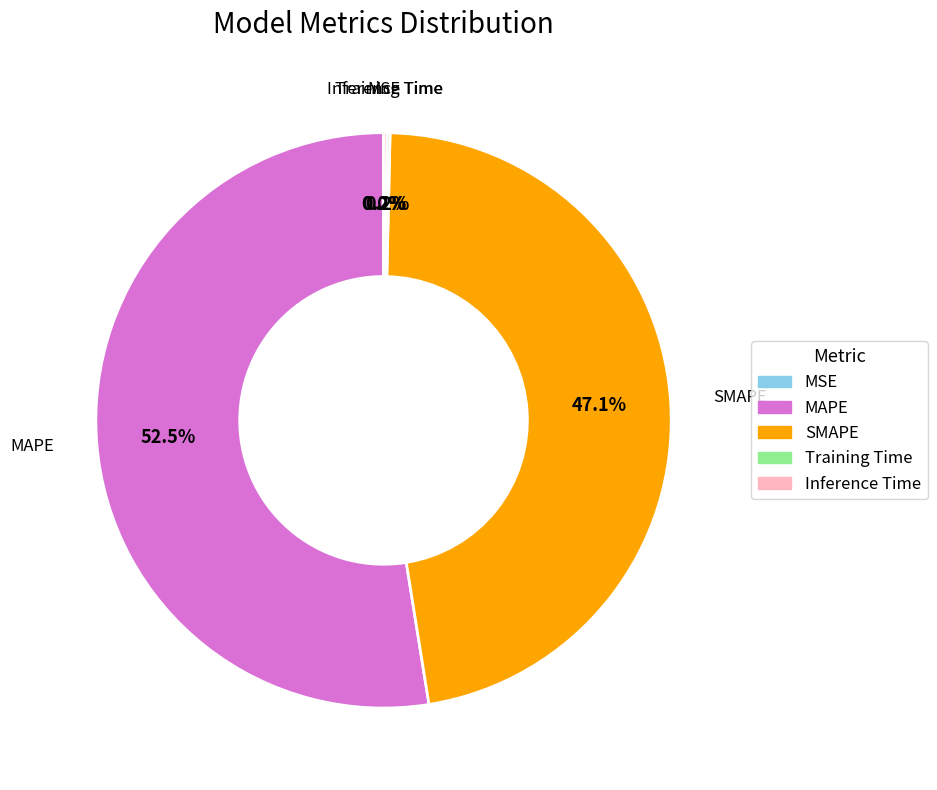

How much of the chart is everything except SMAPE?

52.9%